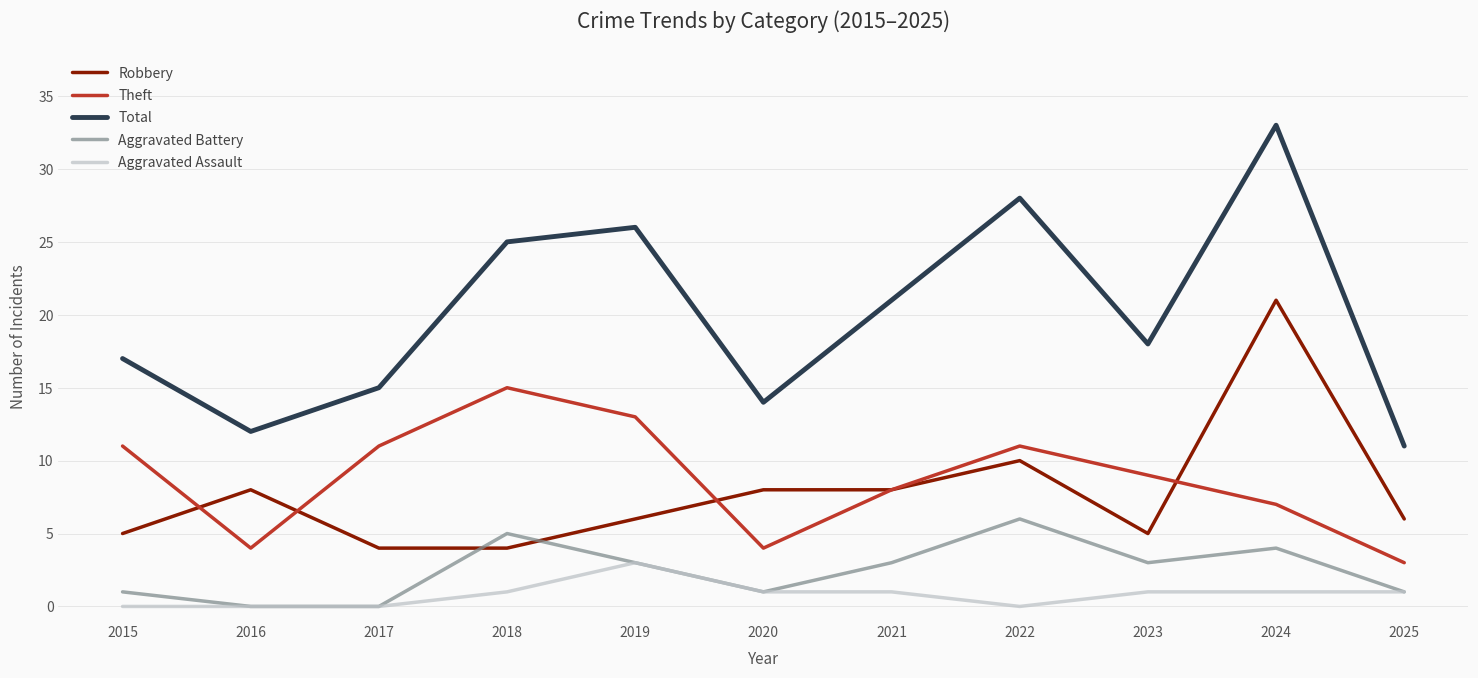

True or false: Aggravated Assault and Theft cross at least once.

False